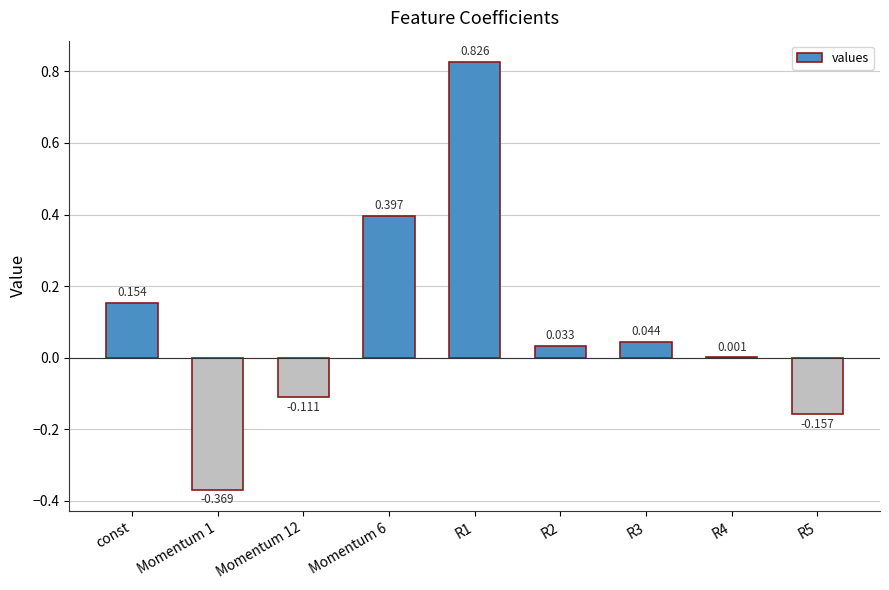

At which label does the data first exceed 0?

const